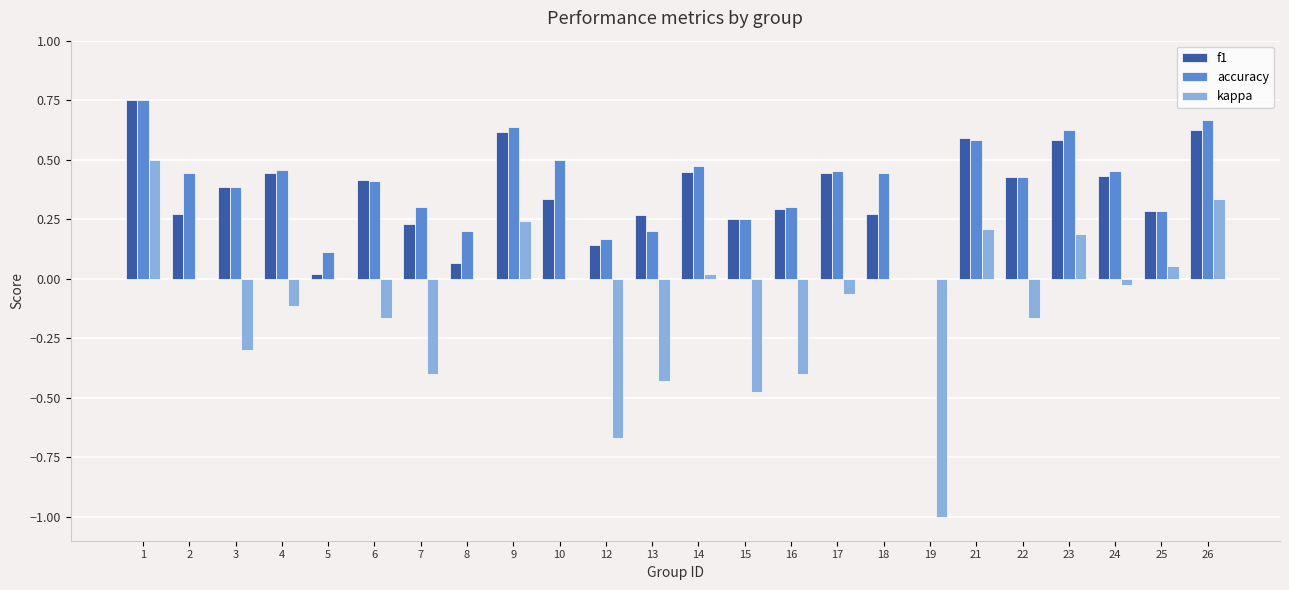

Are the bars grouped side by side (vs. stacked)?

Yes